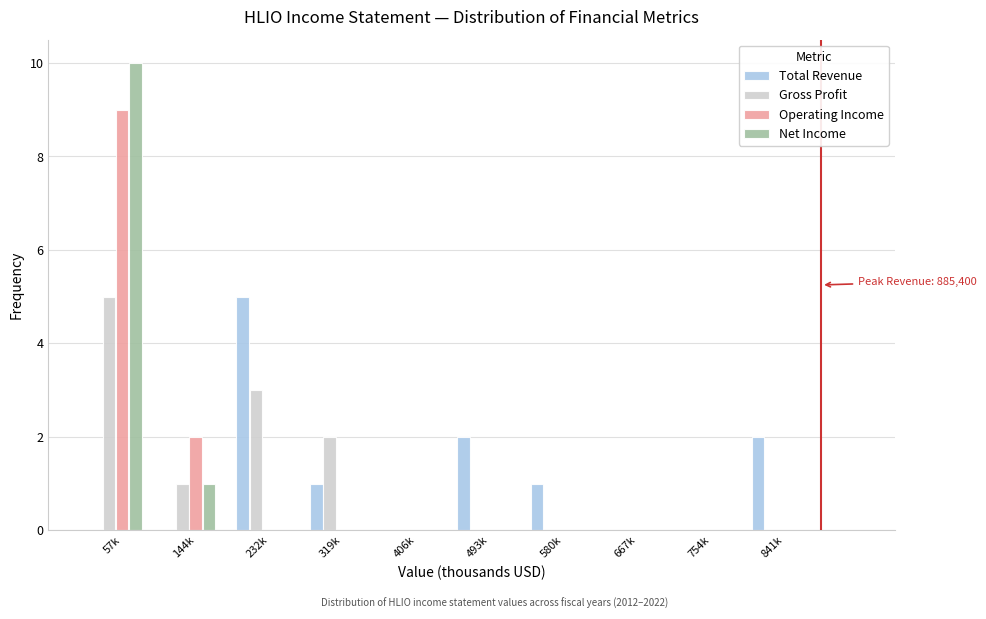

Which label corresponds to the largest value in the chart?

57k